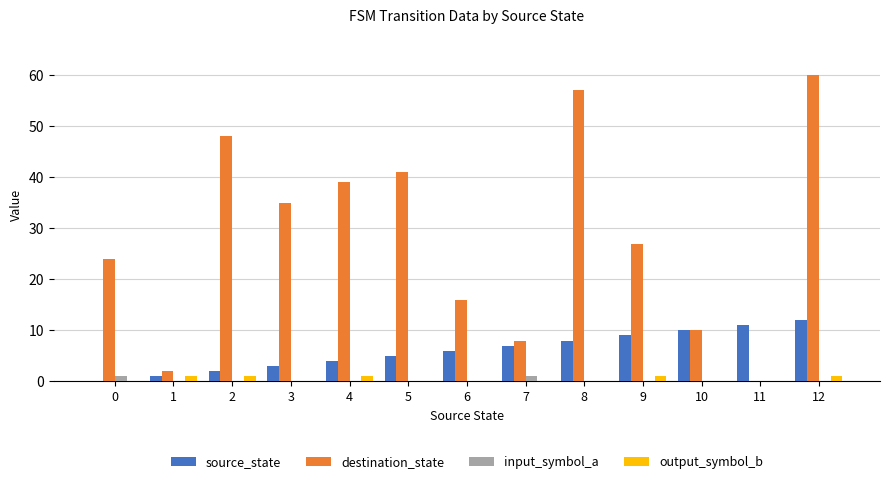

What is the sum of all destination_state values?

367